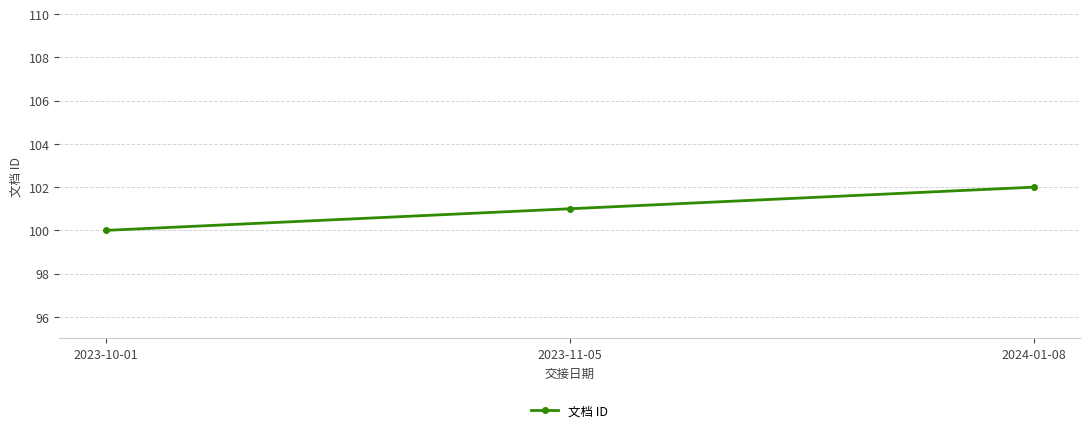

List the labels in order of value, smallest first.

2023-10-01, 2023-11-05, 2024-01-08